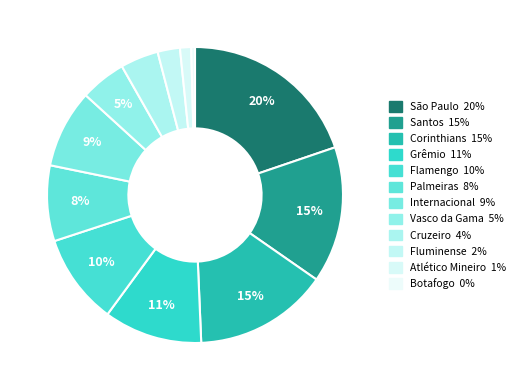

To the nearest percent, what is the difference between the Grêmio and Cruzeiro slice percentages?

7%